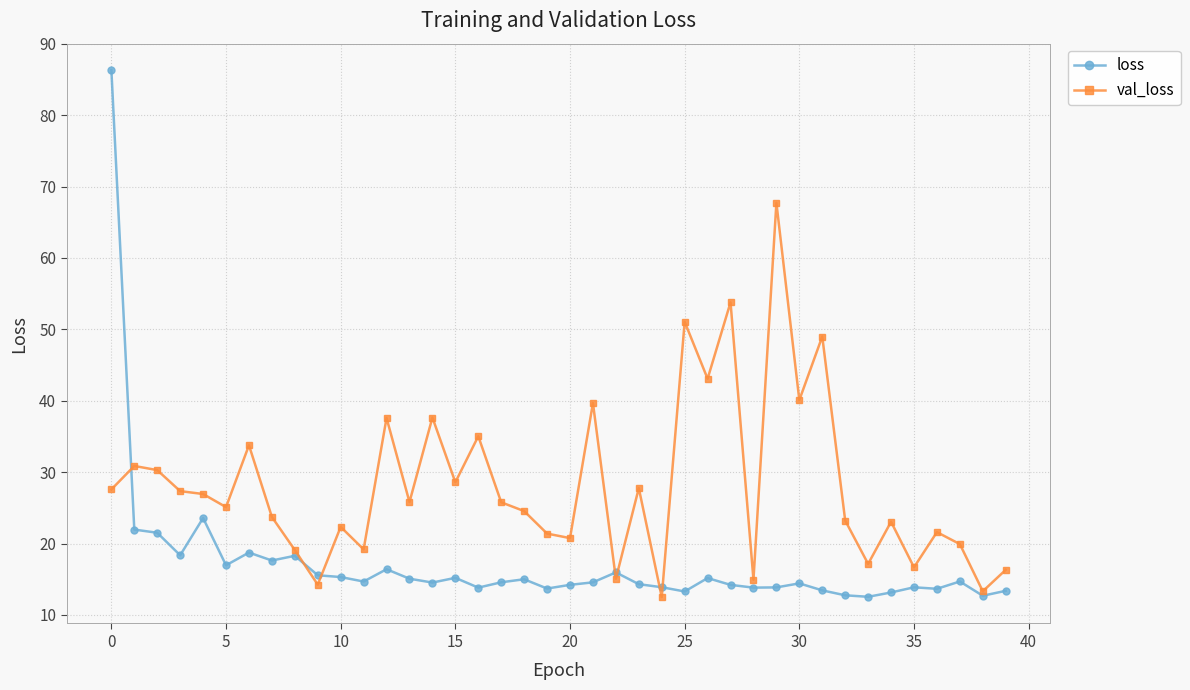

Which series has the largest range (max minus min)?

loss